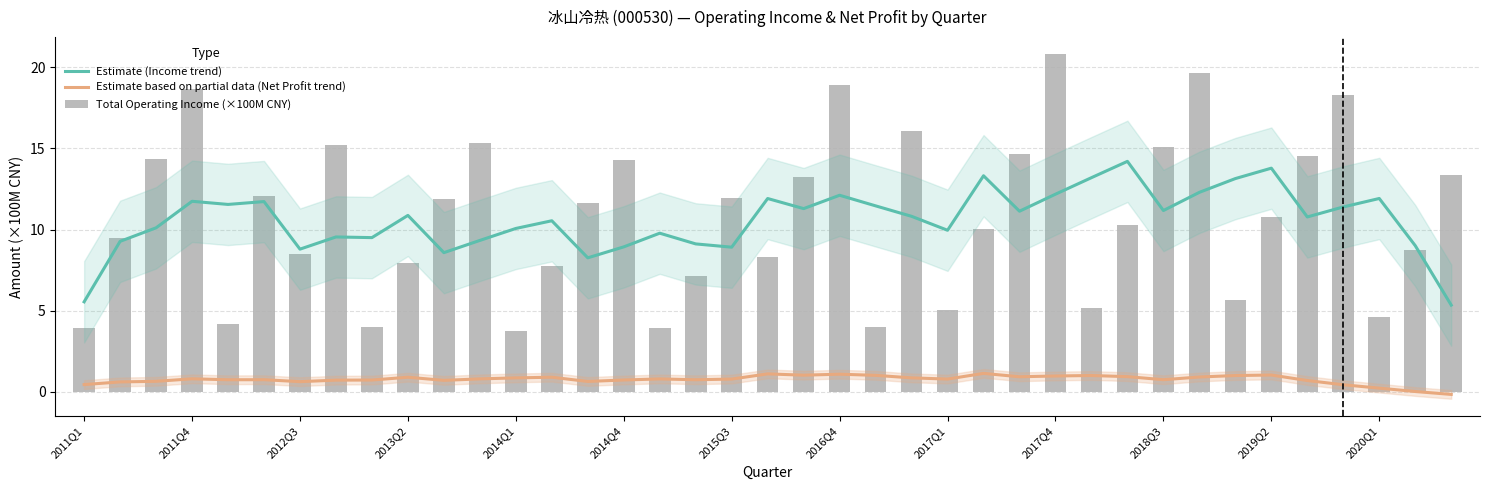

What is the difference between the second highest and minimum values in the Estimate (Income trend) series?

8.4